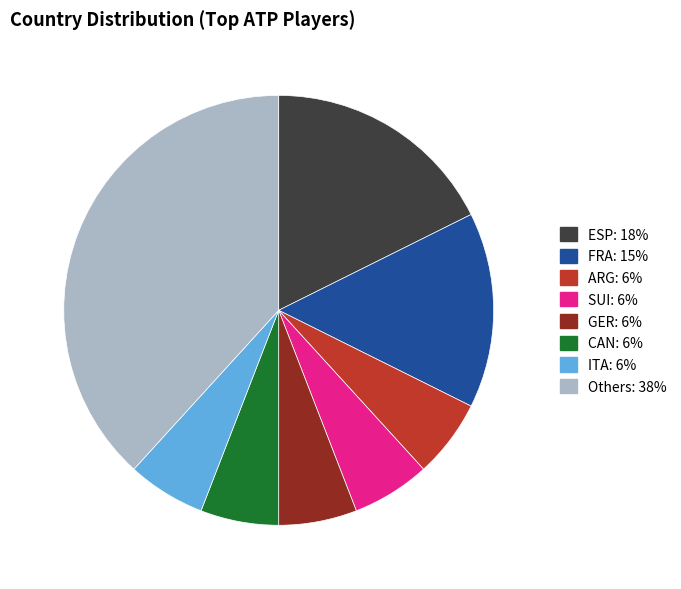

Is there a majority slice in this chart?

No